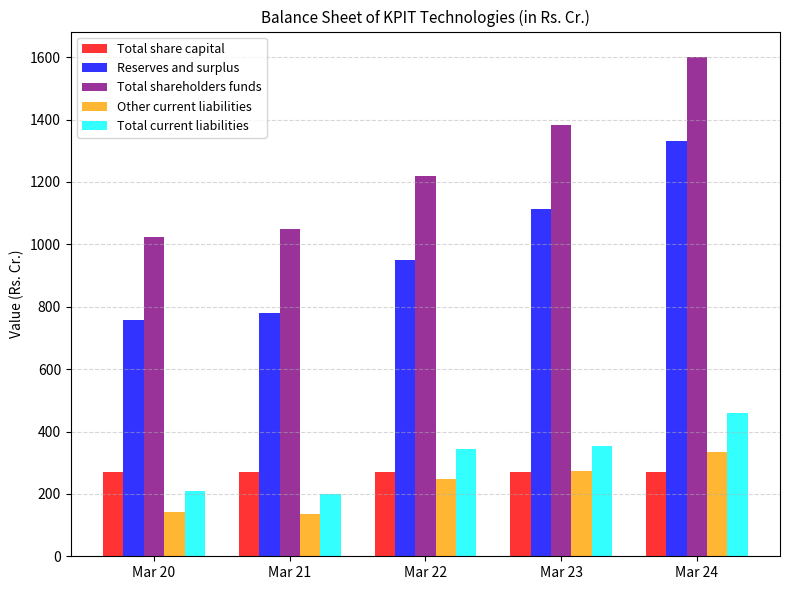

Read the Reserves and surplus value at Mar 22.

948.8